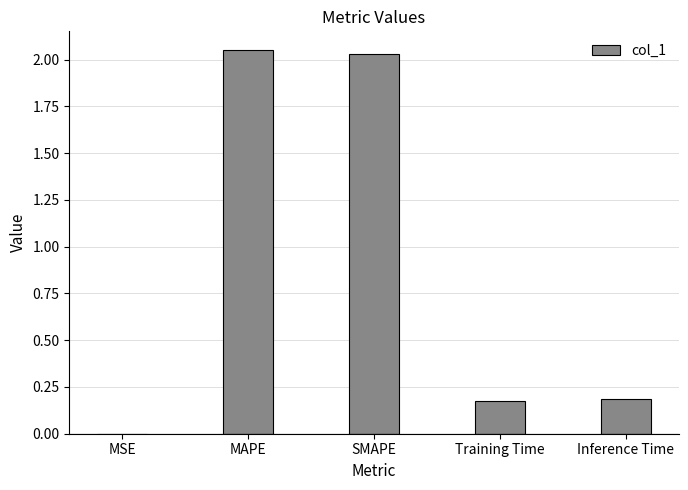

What is the change in value from MAPE to Inference Time?

-1.9